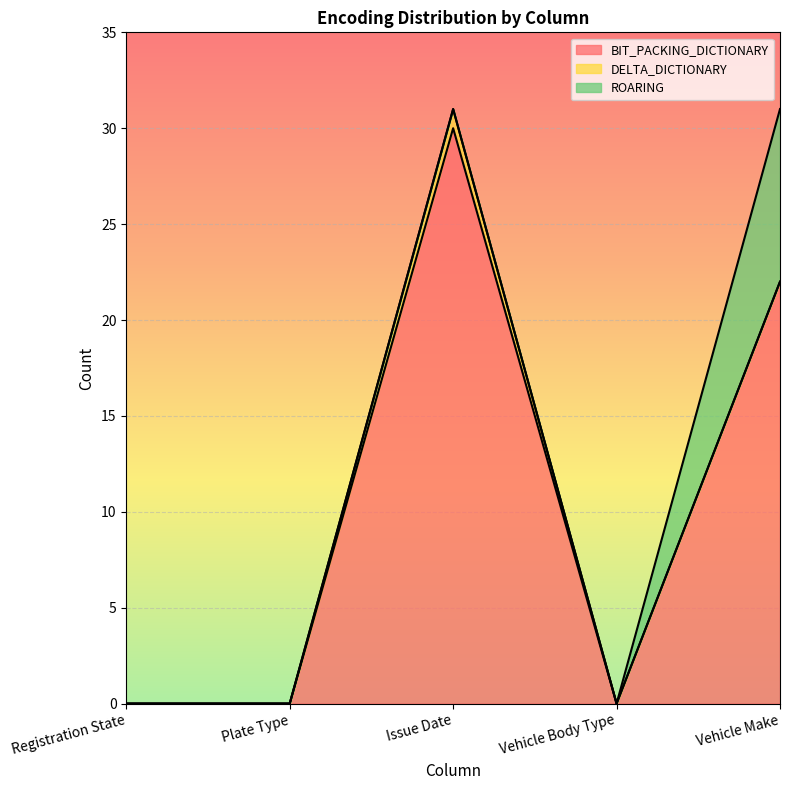

Where is the first local minimum for BIT_PACKING_DICTIONARY?

Vehicle Body Type